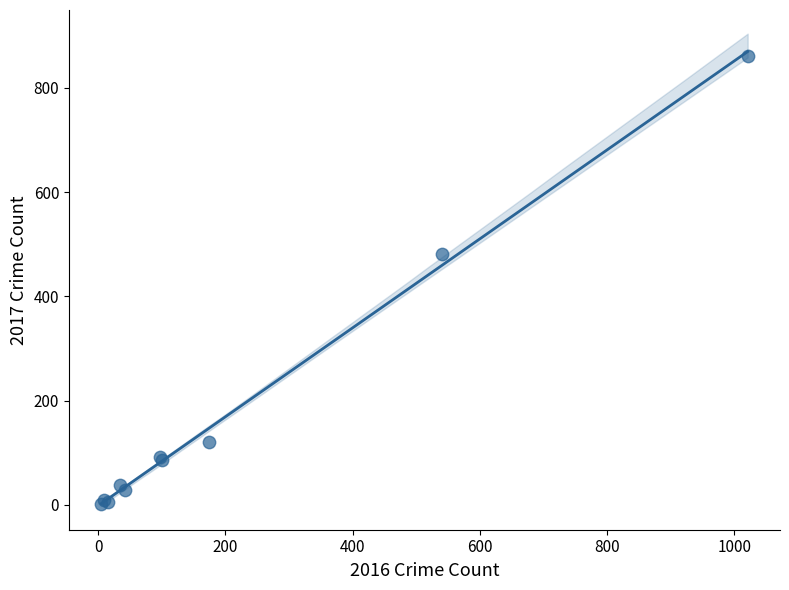

What Y value in the scatter plot is closest to 431?

482